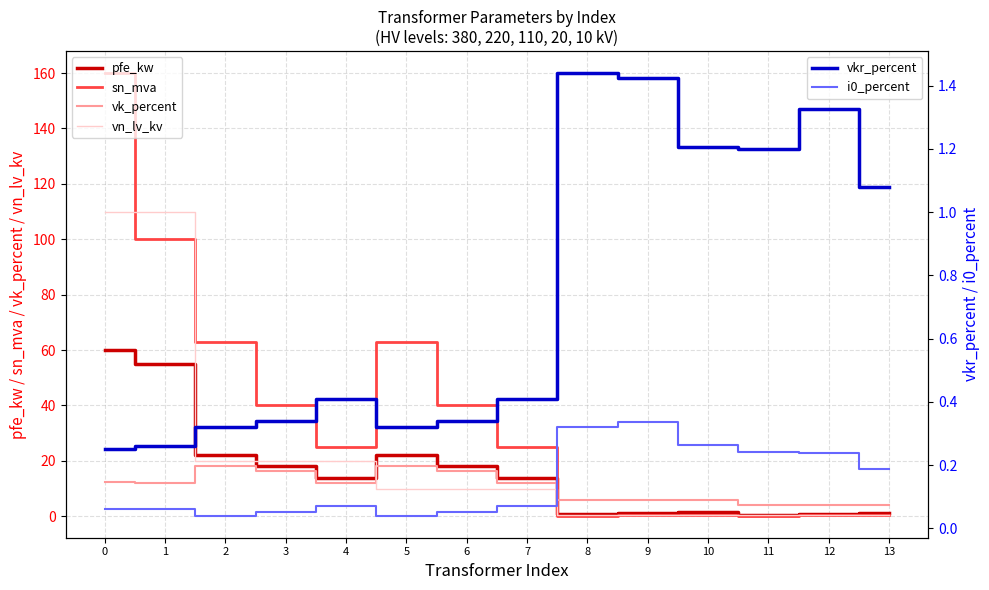

What is the value of the sn_mva point at the 2nd from the left?

100.0